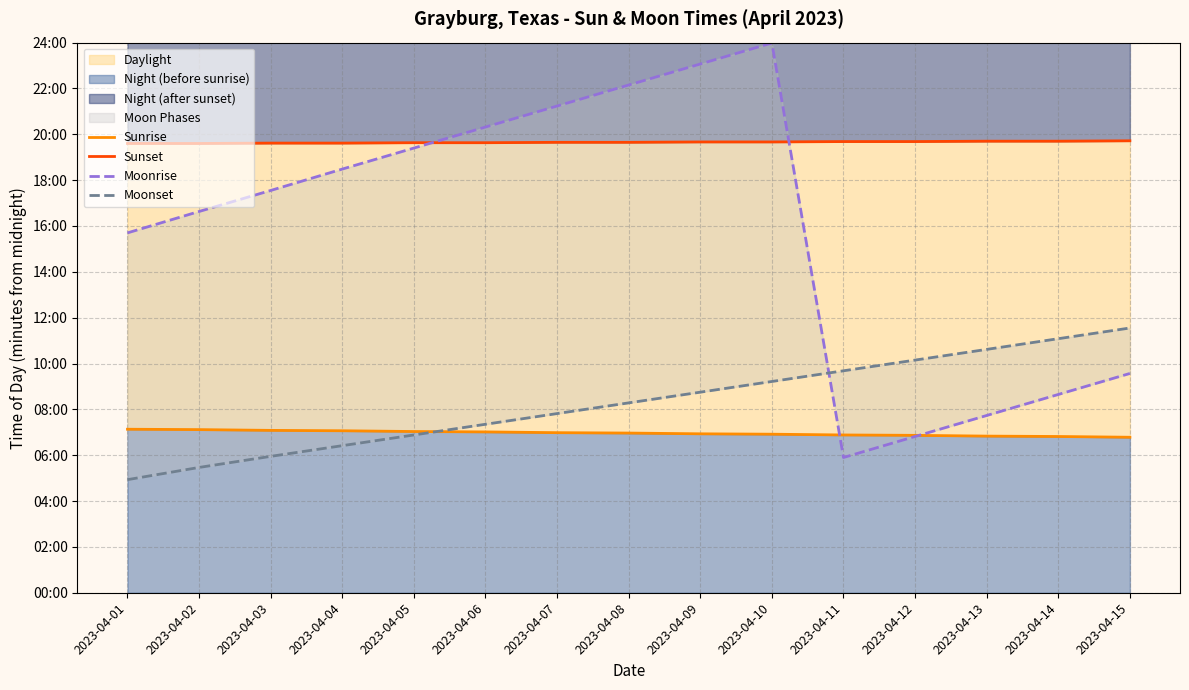

What is the total value across all series at 2023-04-01?

2842